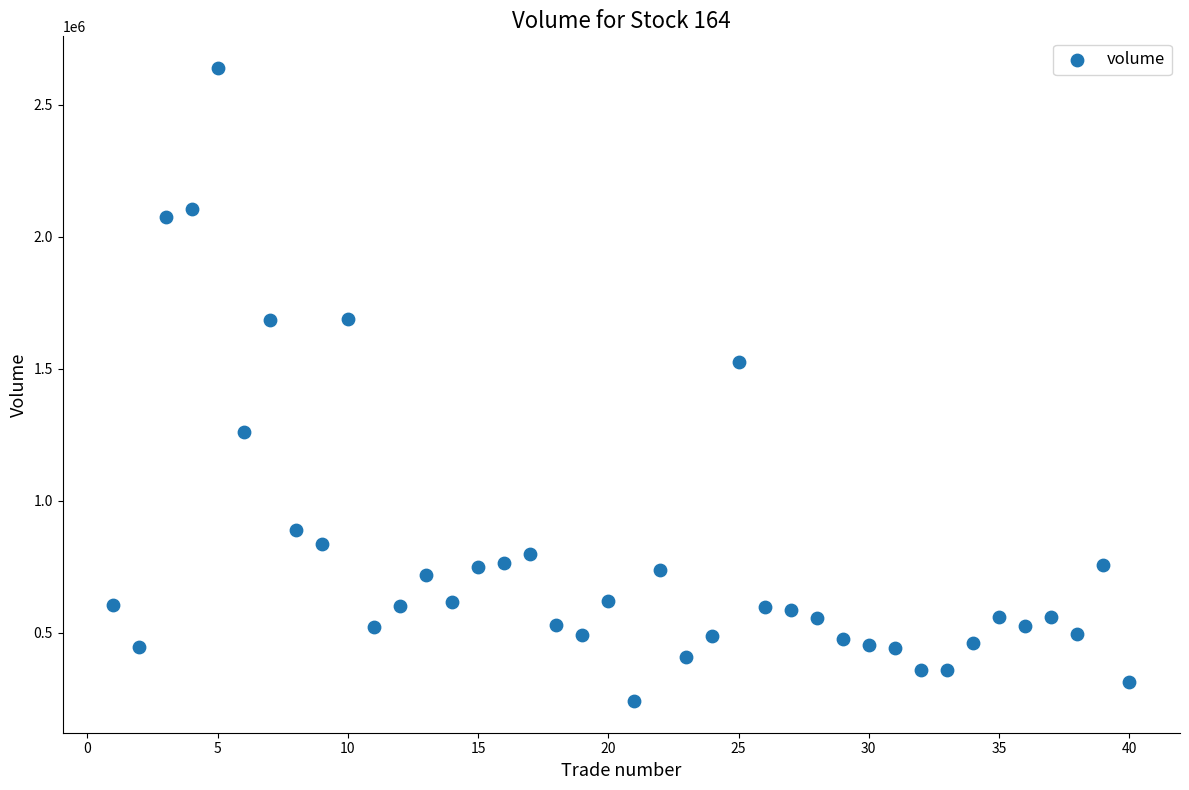

What Y value in the scatter plot is closest to 1440256?

1527118